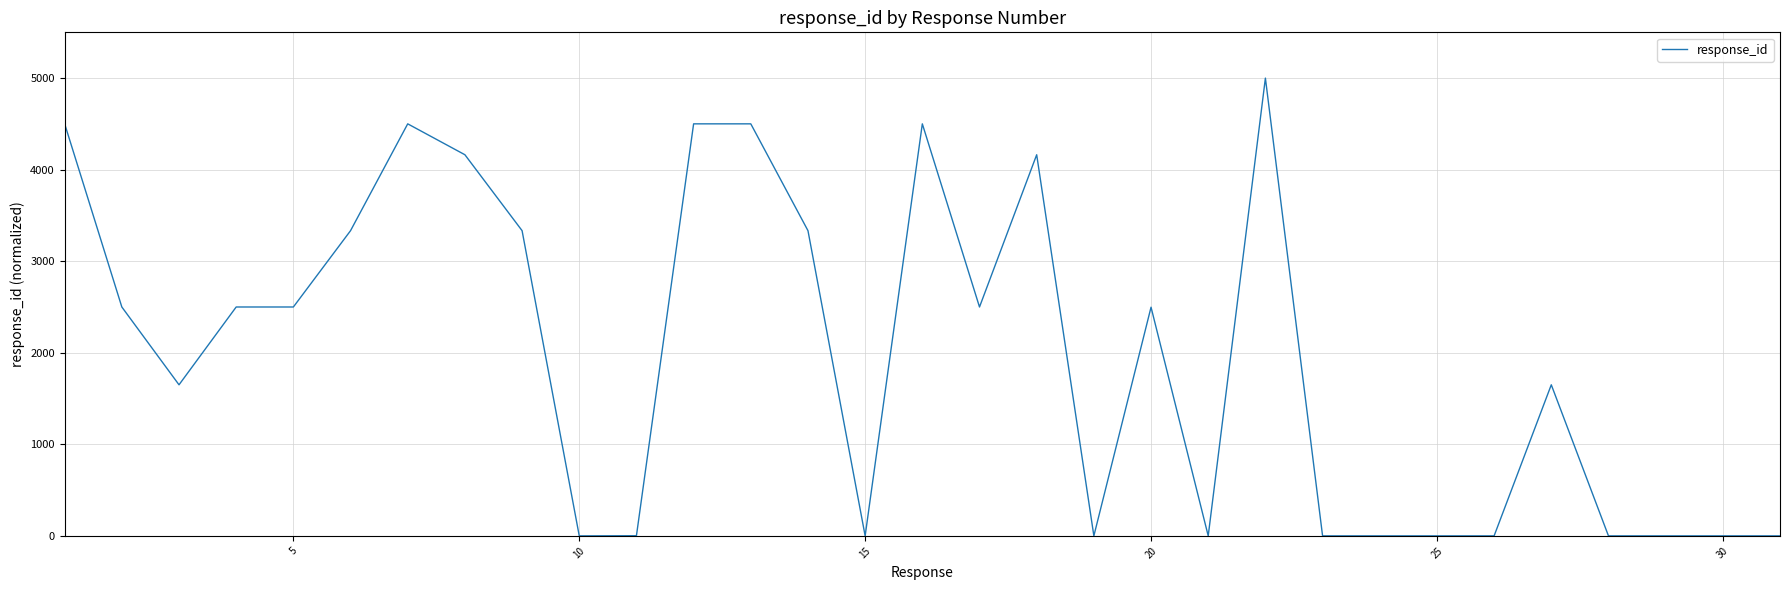

What is the difference between the maximum and minimum values?

5000.0